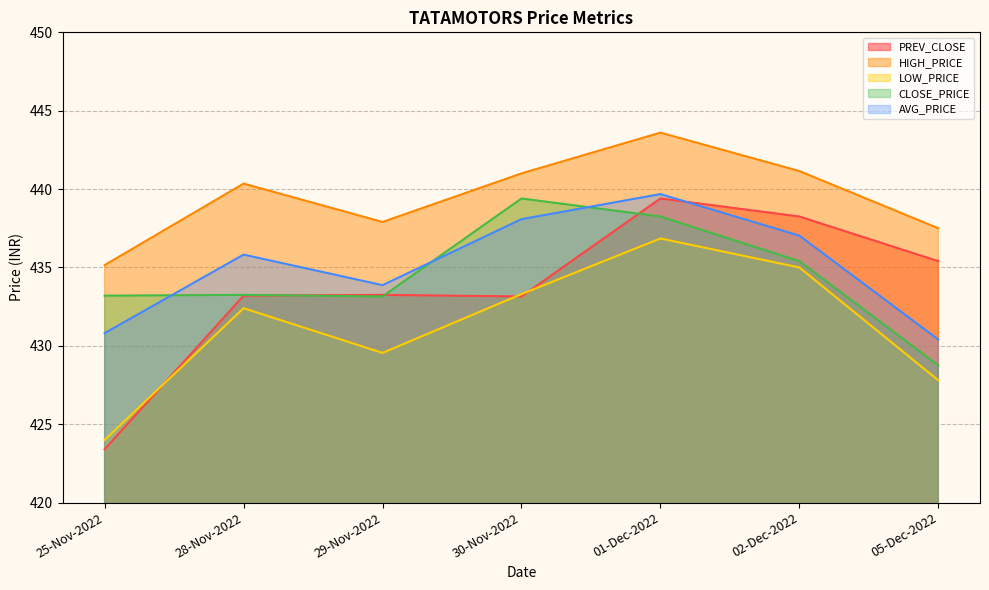

Rank the series at 28-Nov-2022 from highest to lowest value.

HIGH_PRICE, AVG_PRICE, CLOSE_PRICE, PREV_CLOSE, LOW_PRICE